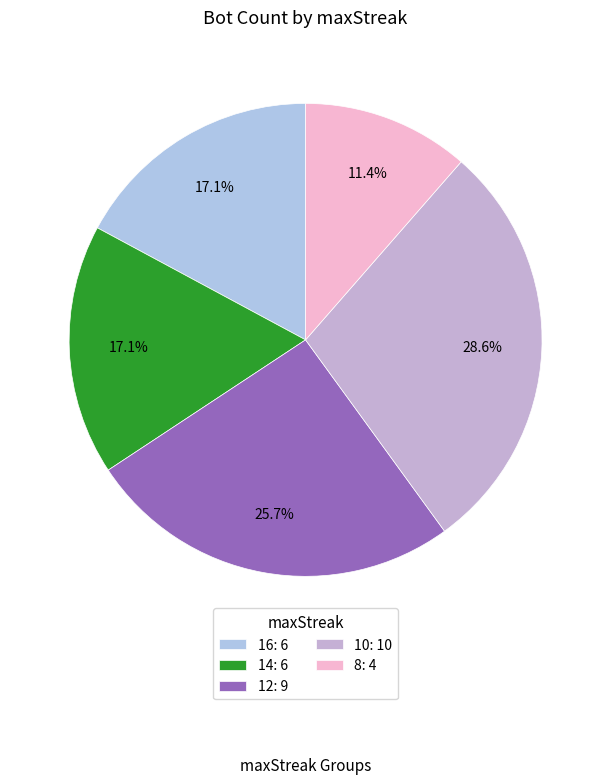

Does 8 represent more than half of the total?

No